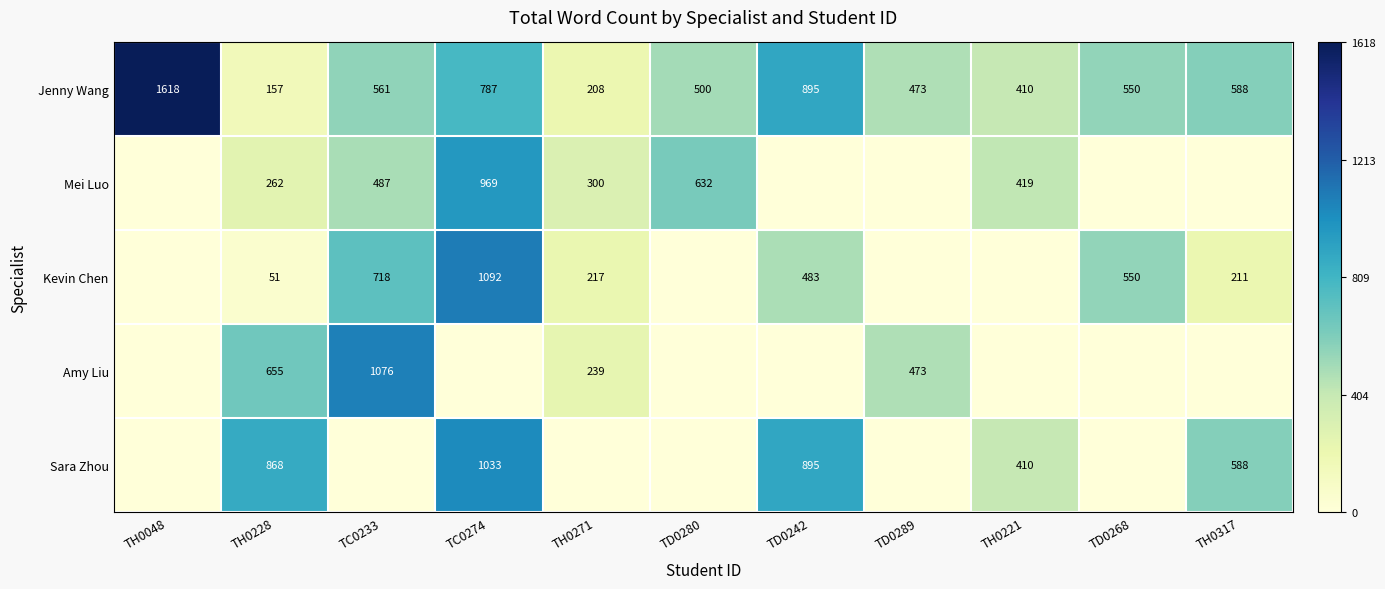

At how many categories does at least one series exceed 0?

11